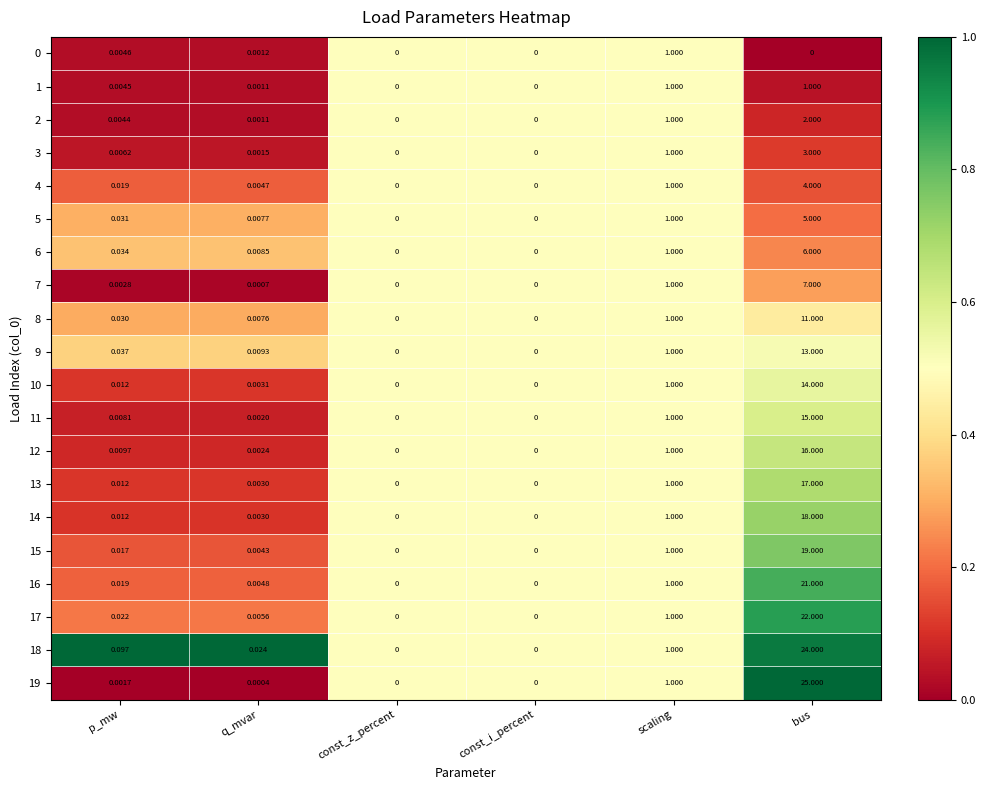

At which category is the sum across all series the highest?

bus